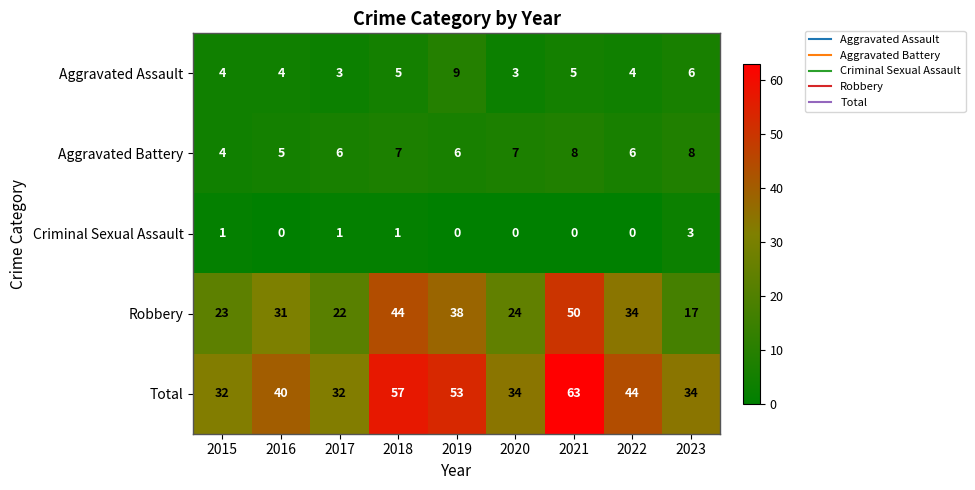

True or false: Robbery has a value of 50 at 2021.

True